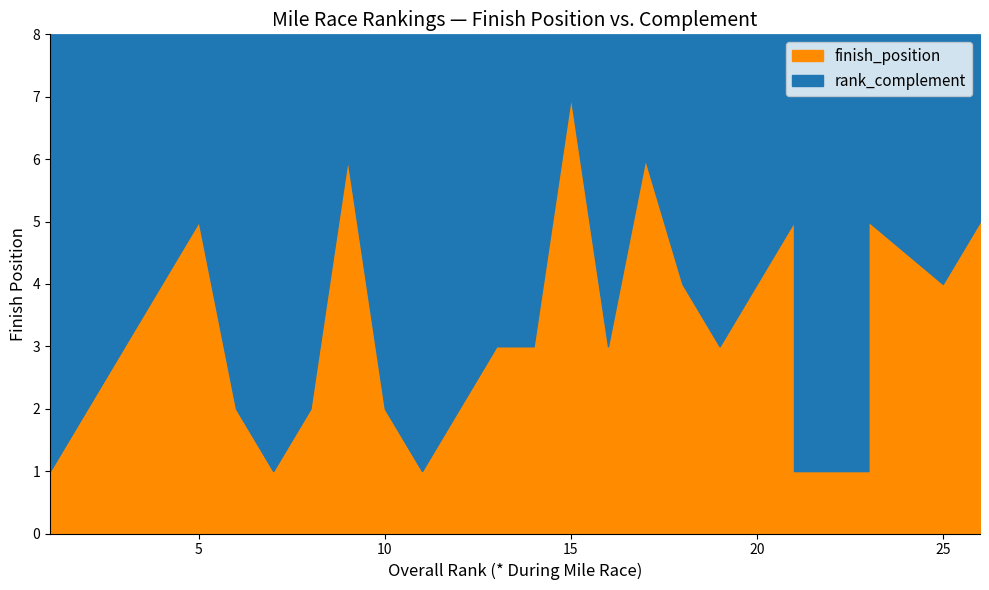

How many times do finish_position and rank_complement cross each other?

8